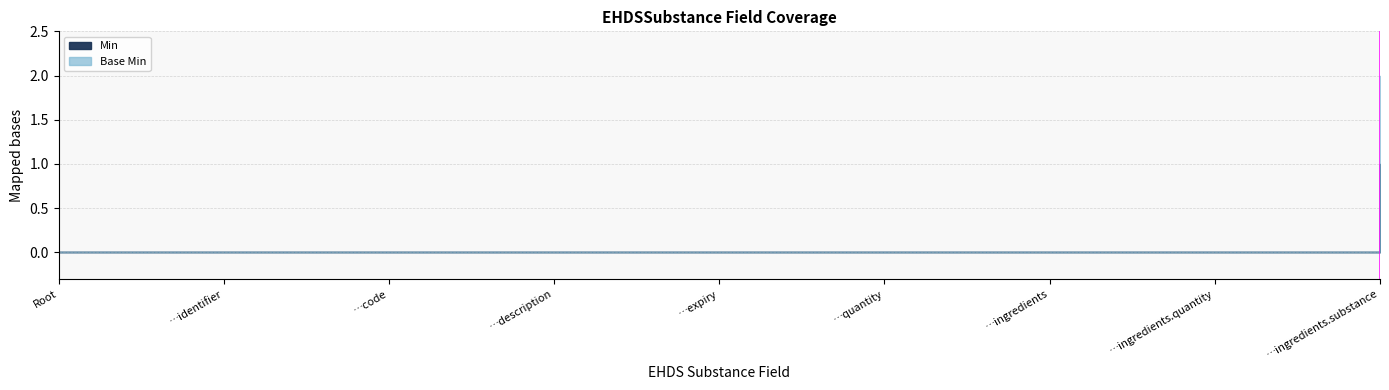

Which series changed the most between EHDSSubstance.expiry and EHDSSubstance.ingredients.quantity?

Min